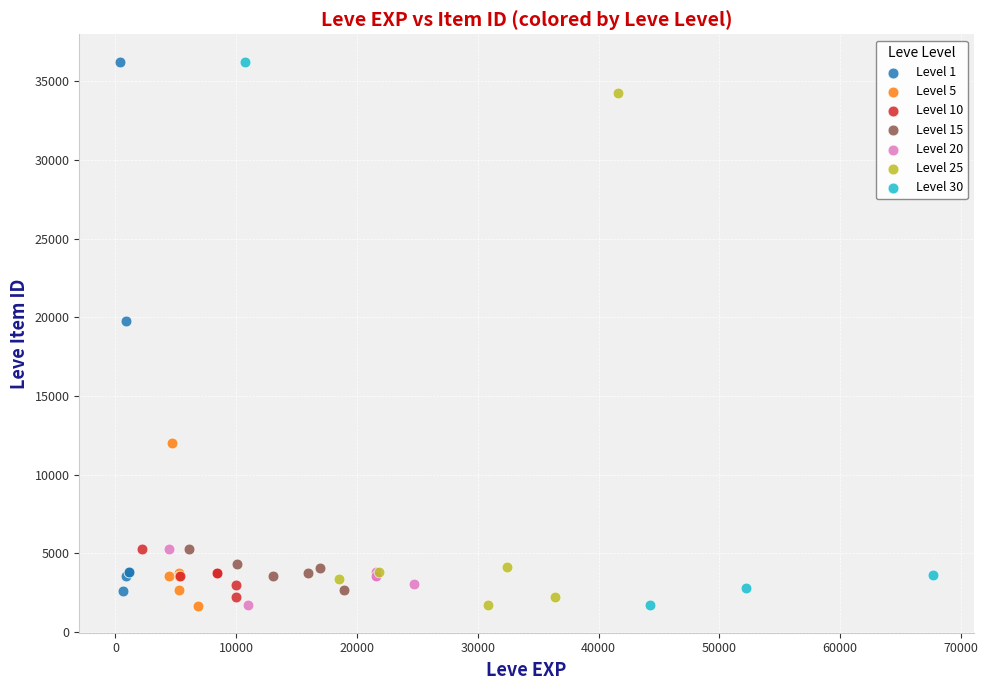

Which series has the widest spread of Y values?

Level 30